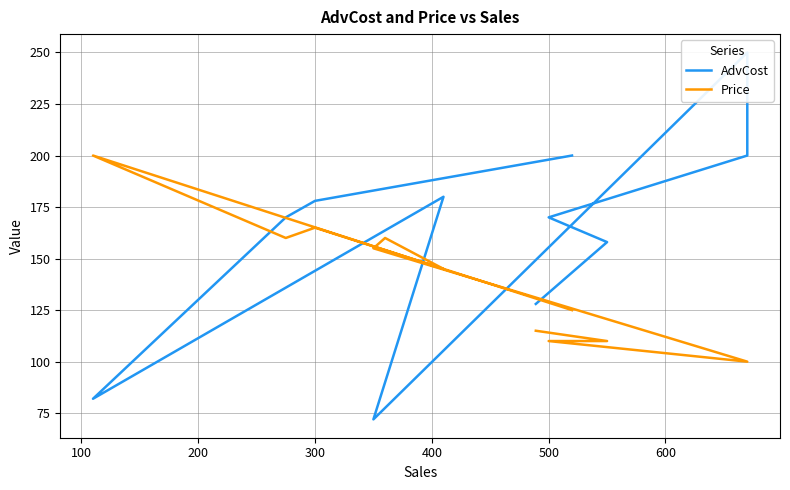

How many lines are shown in the chart?

2